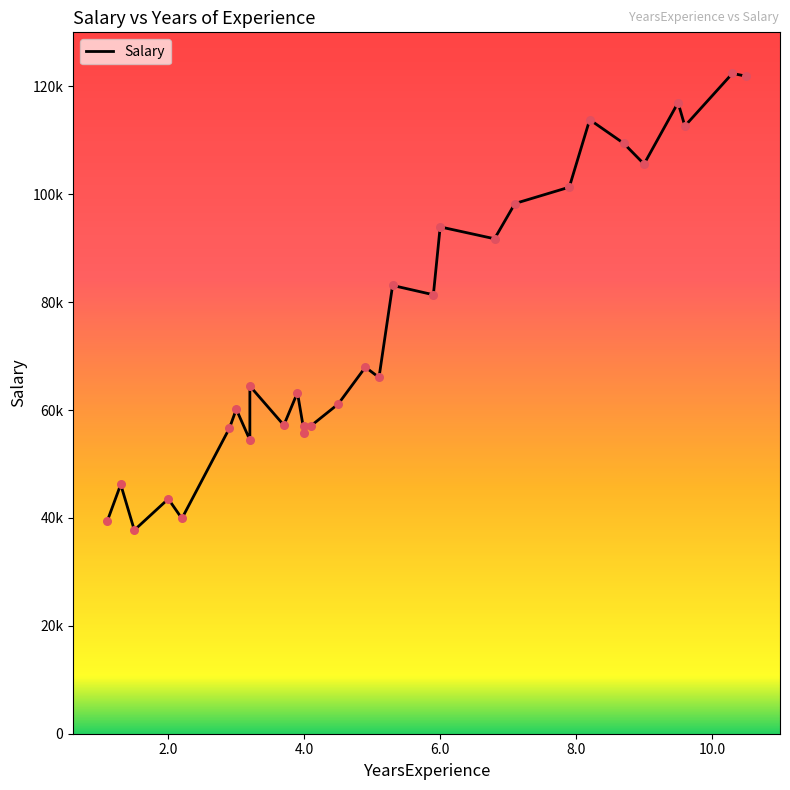

Approximately how many times larger is the value at 5.9 compared to 6.8?

0.9